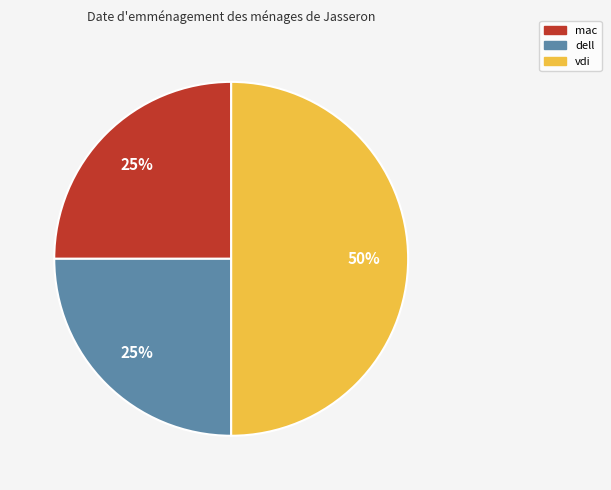

Does dell account for over 50% of the chart?

No